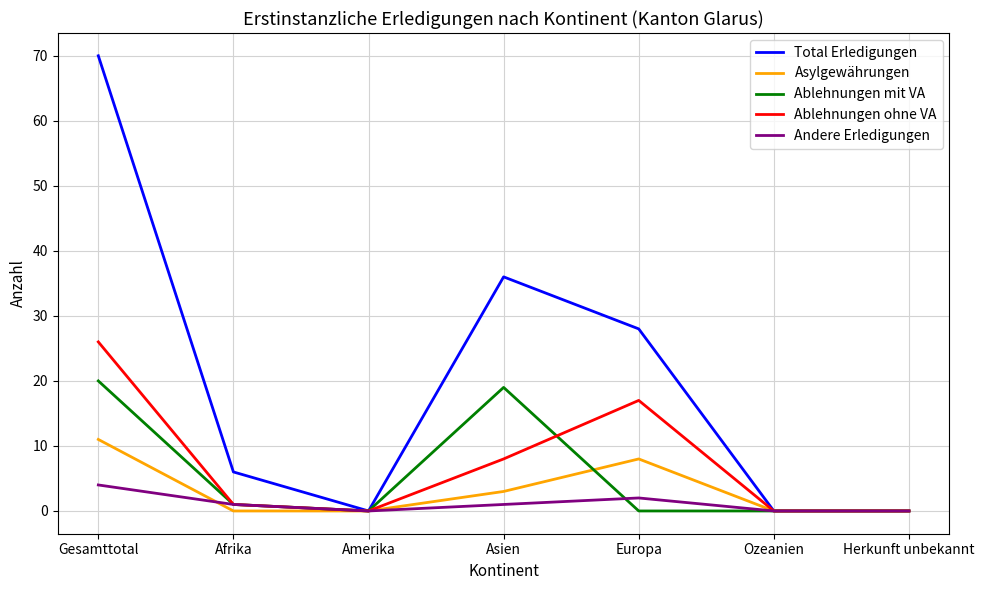

True or false: Ablehnungen ohne VA has more than 1 points higher than both neighbors.

False